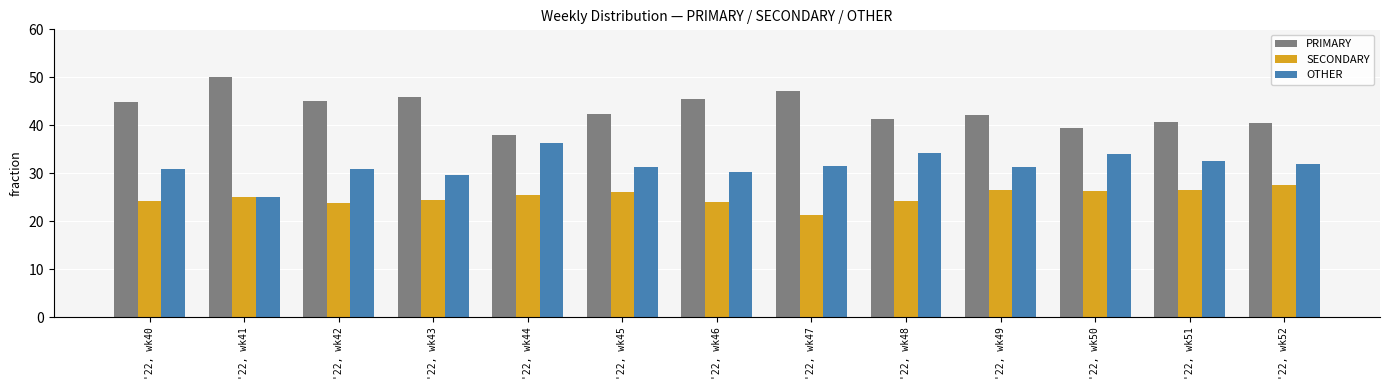

What is the minimum value shown in the chart?

21.4